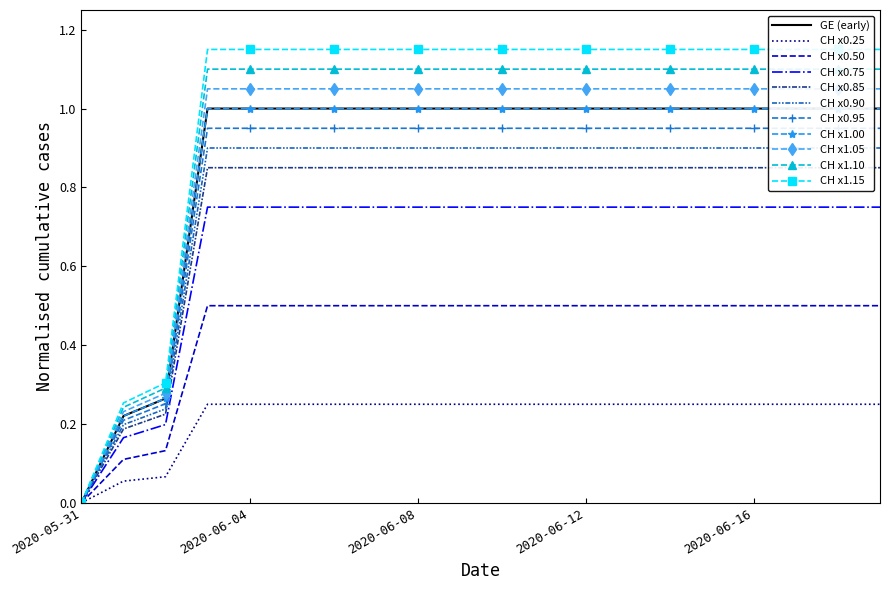

The value of CH at 2020-06-18 is 0.4. True or false?

False